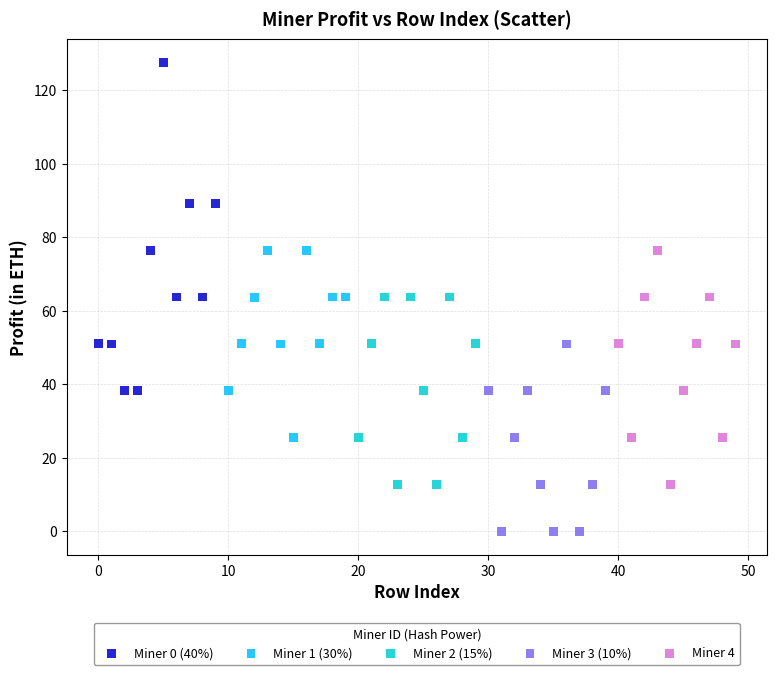

Which series reaches the minimum Y coordinate?

Miner 3 (10%)